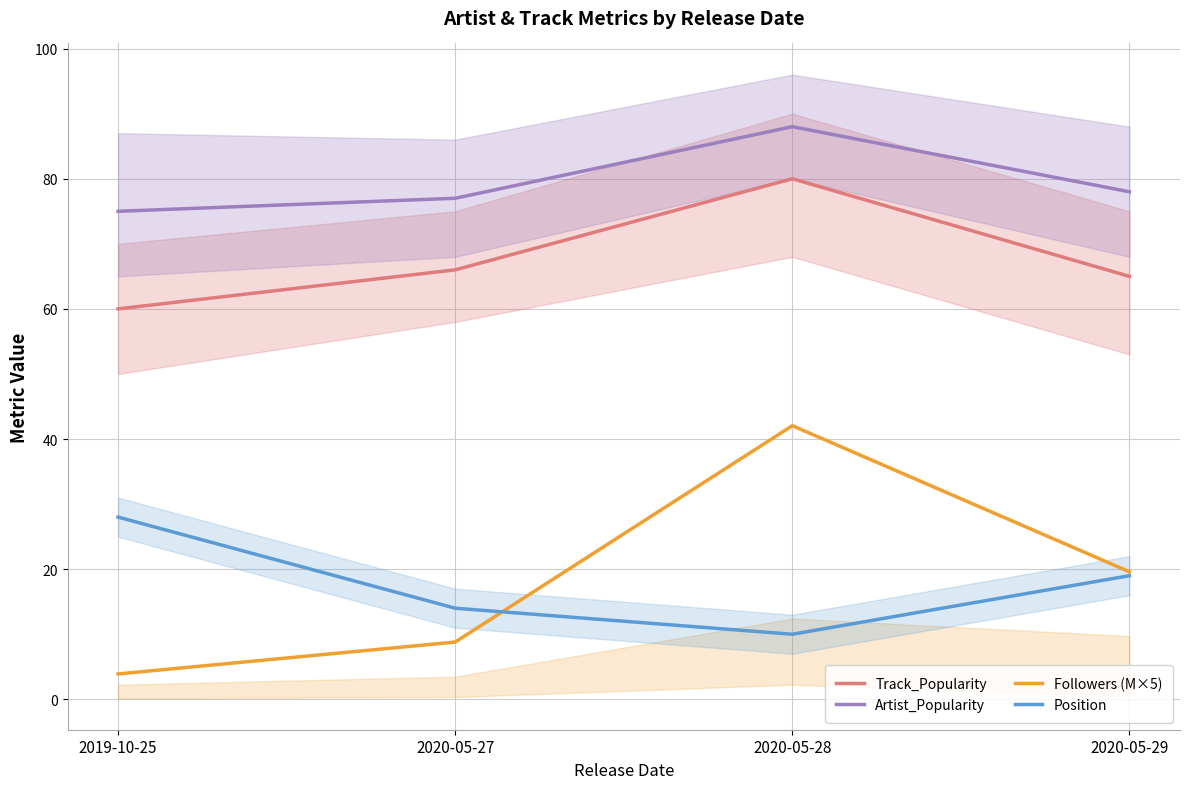

True or false: Followers (M×5) and Artist_Popularity intersect in this chart.

False